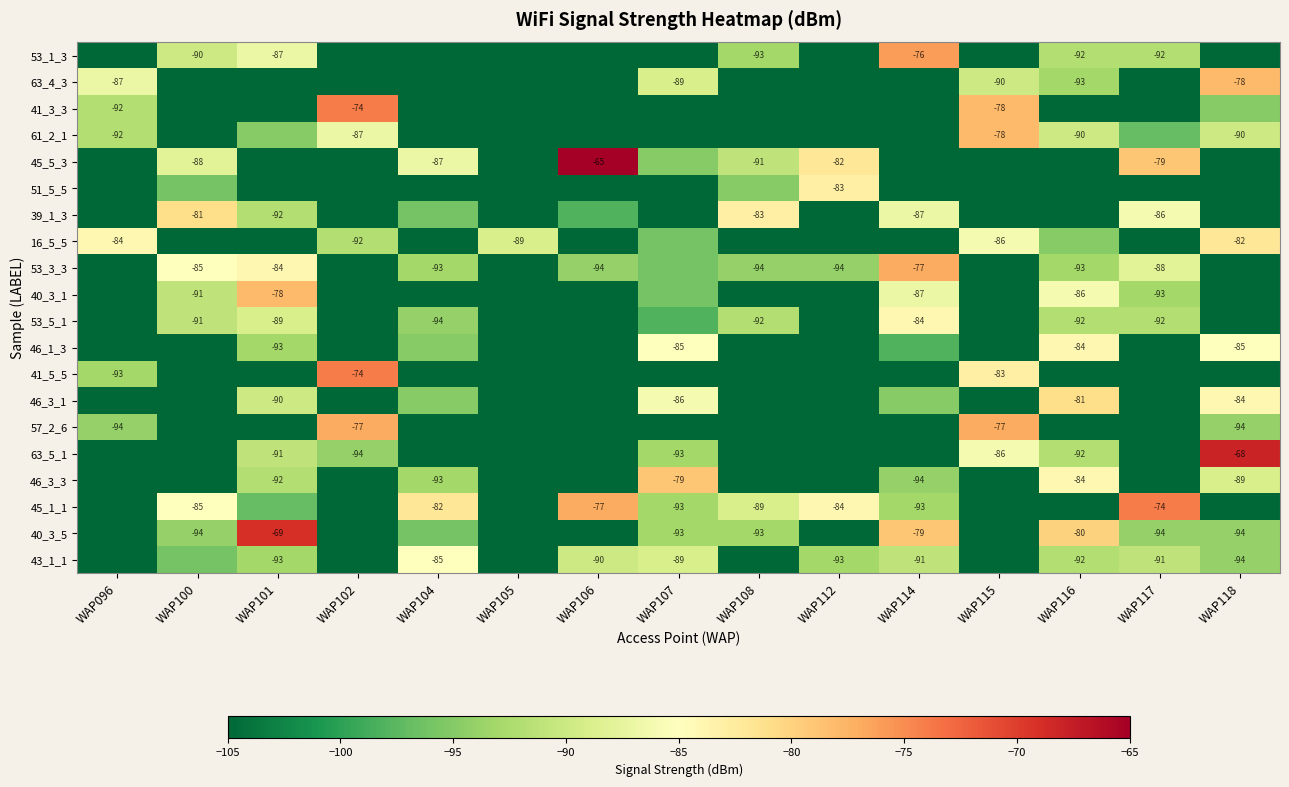

The 45_1_1 series shows -129 at WAP106. True or false?

False